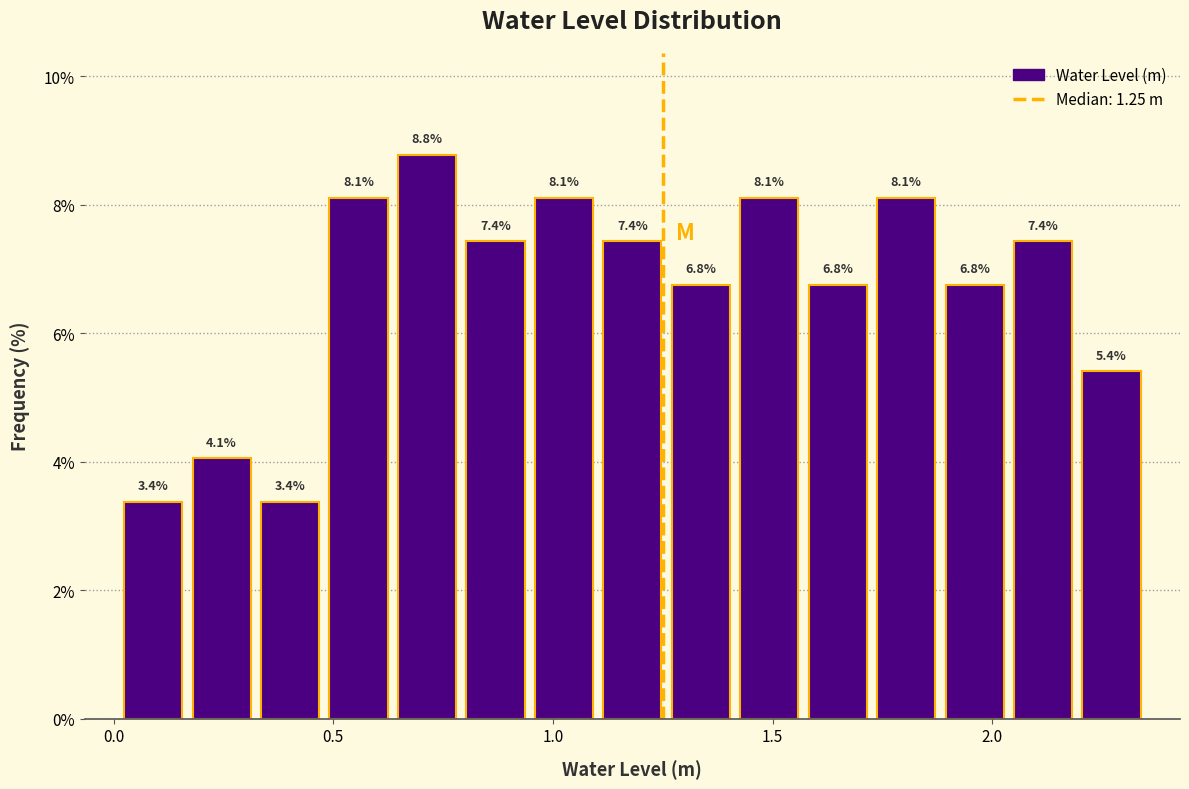

Read against the x-axis, roughly where is the centre of the tallest bar?

0.70